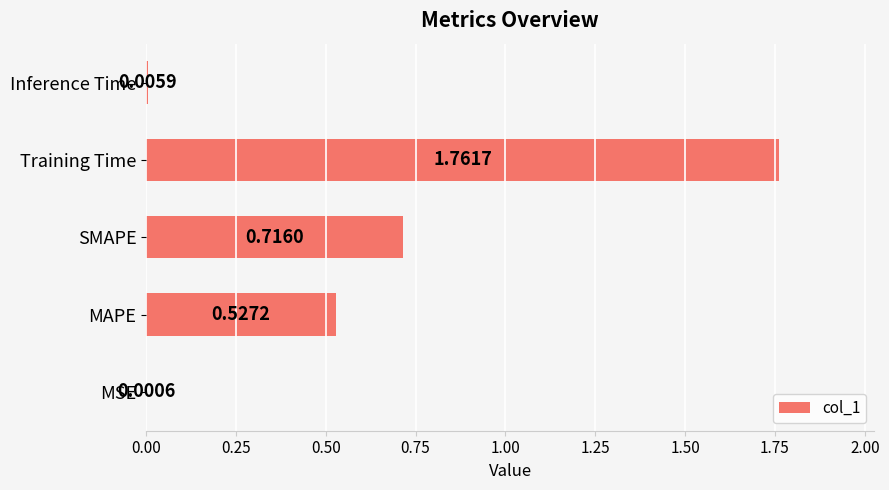

At which label is the value closest to 0?

MSE